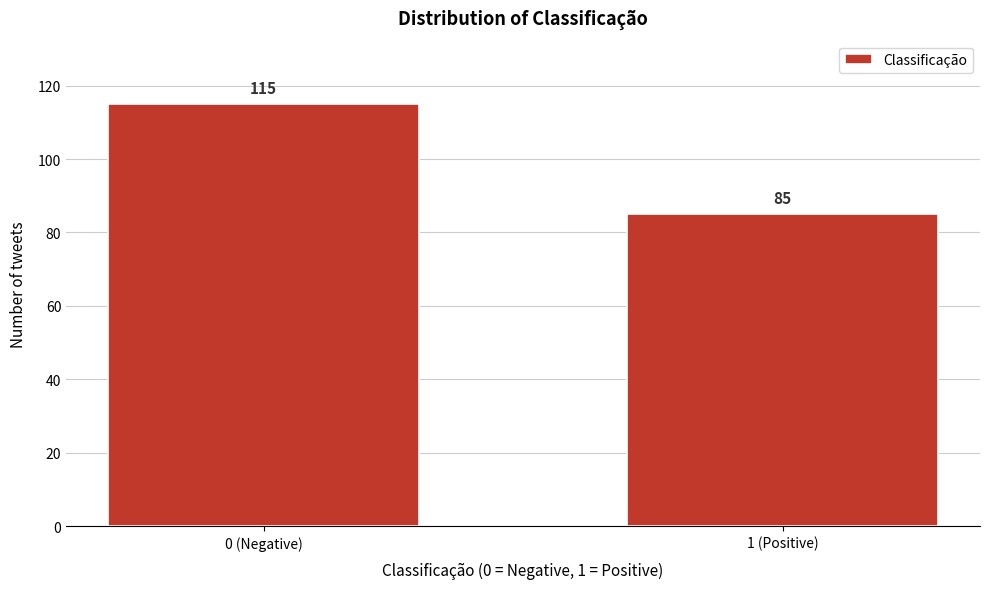

Reading left to right, what are all the values shown in this chart?

115	85